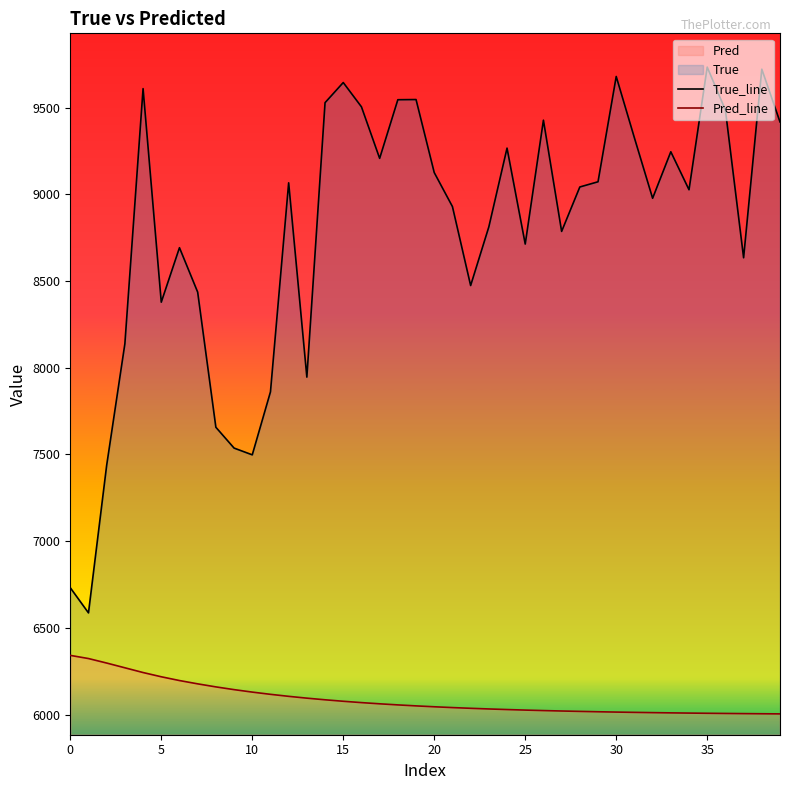

What is the sum of the True_line values at 26 and 33?

18672.0